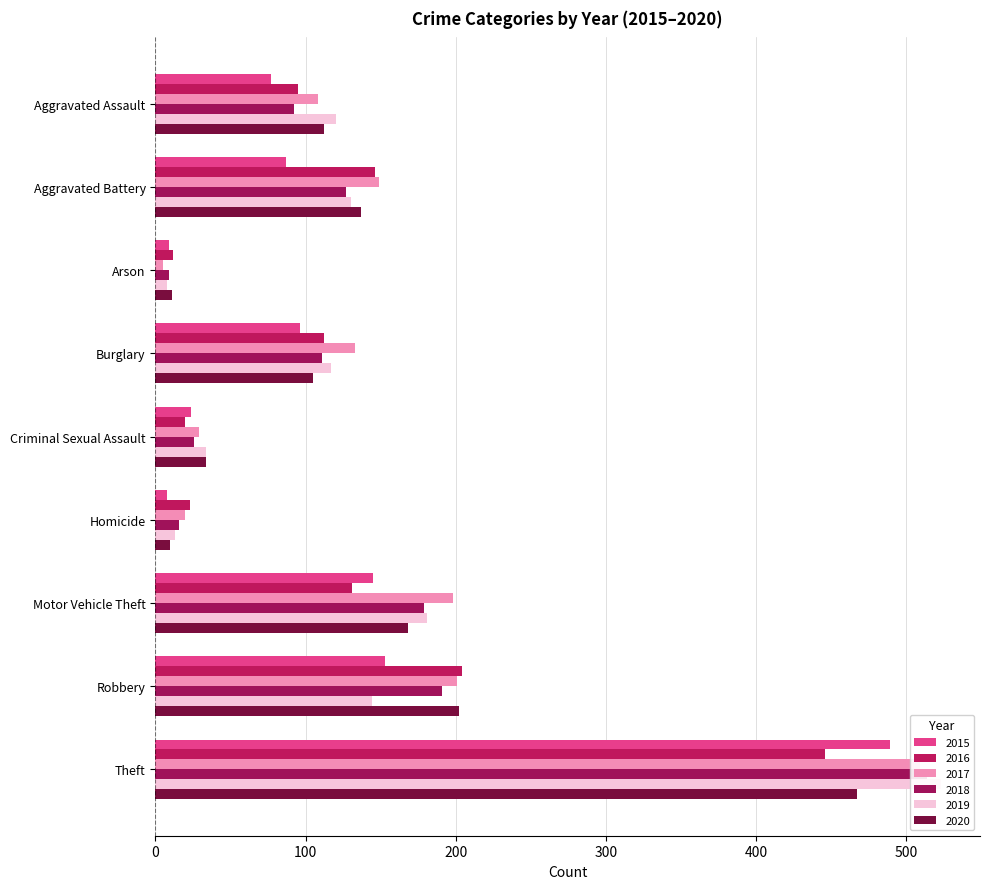

What position from the right is Theft?

1